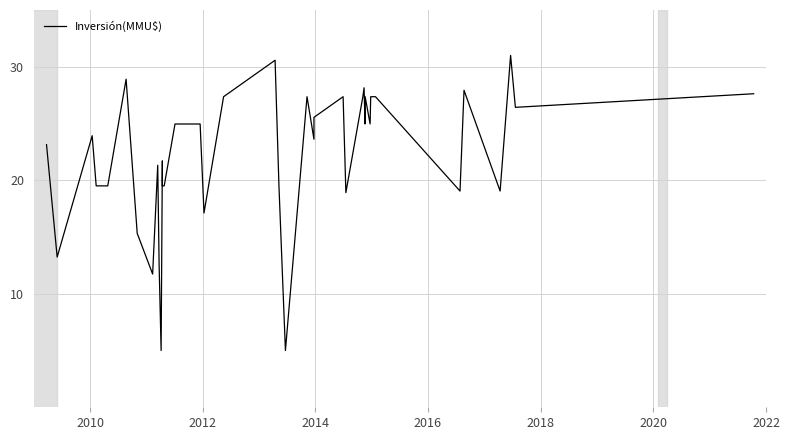

Reading left to right, extract all data points from this chart.

23.1	13.2	23.9	19.5	19.5	28.9	15.3	11.7	21.3	12.6	5.0	21.7	19.5	19.5	25.0	25.0	25.0	17.1	27.4	30.6	19.5	5.0	27.4	23.6	25.5	27.4	18.9	27.4	28.1	25.0	27.4	25.0	27.4	27.4	19.1	27.9	19.1	31.0	26.4	27.6